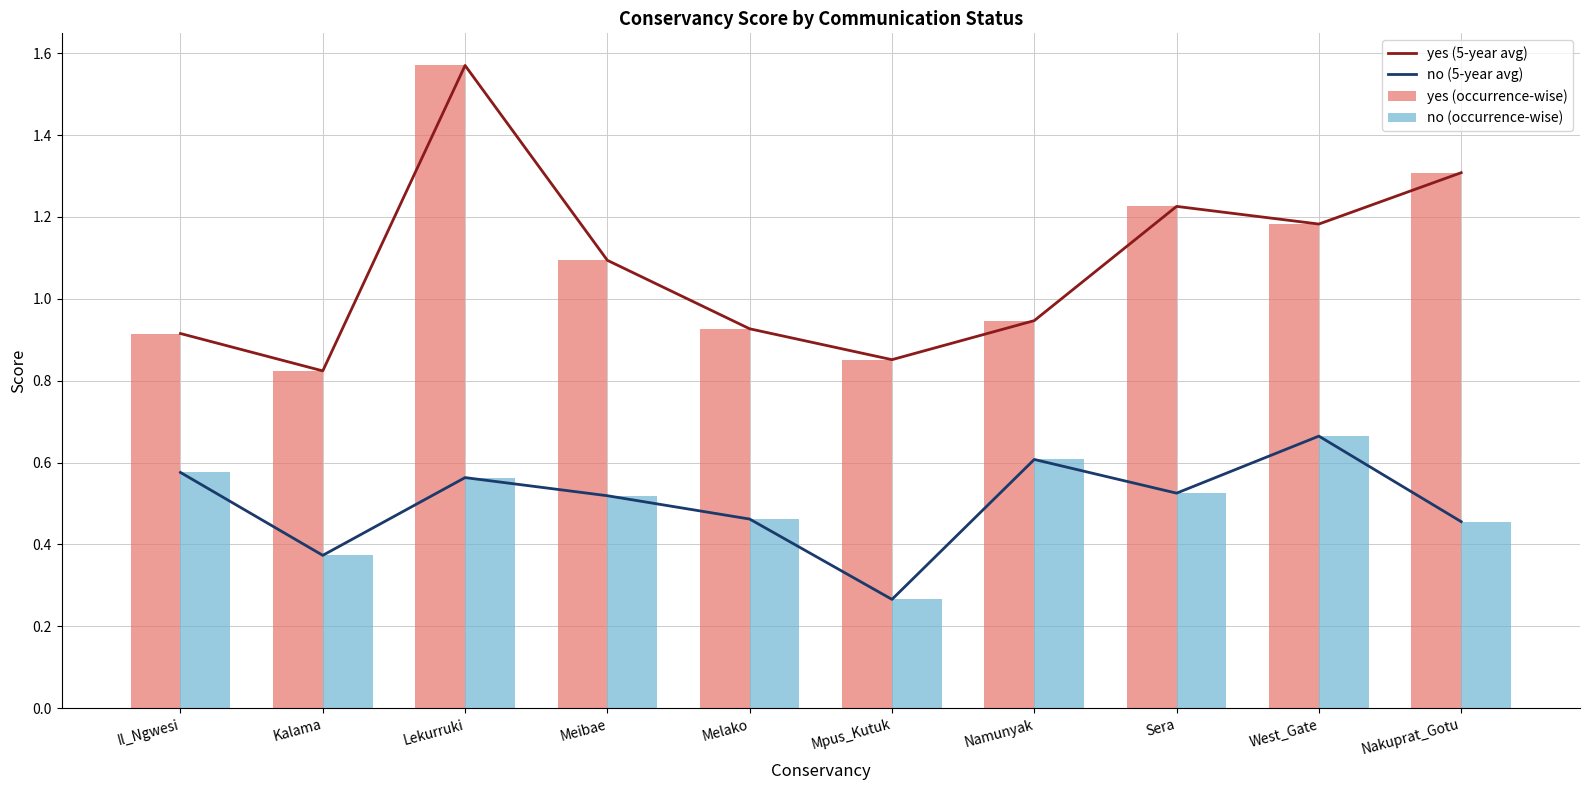

Is the value of no (occurrence-wise) at Lekurruki greater than the value of yes (occurrence-wise) at Nakuprat_Gotu?

No